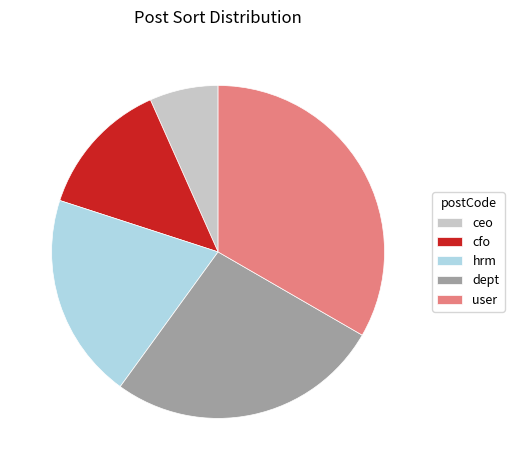

Which slice is the smallest?

ceo